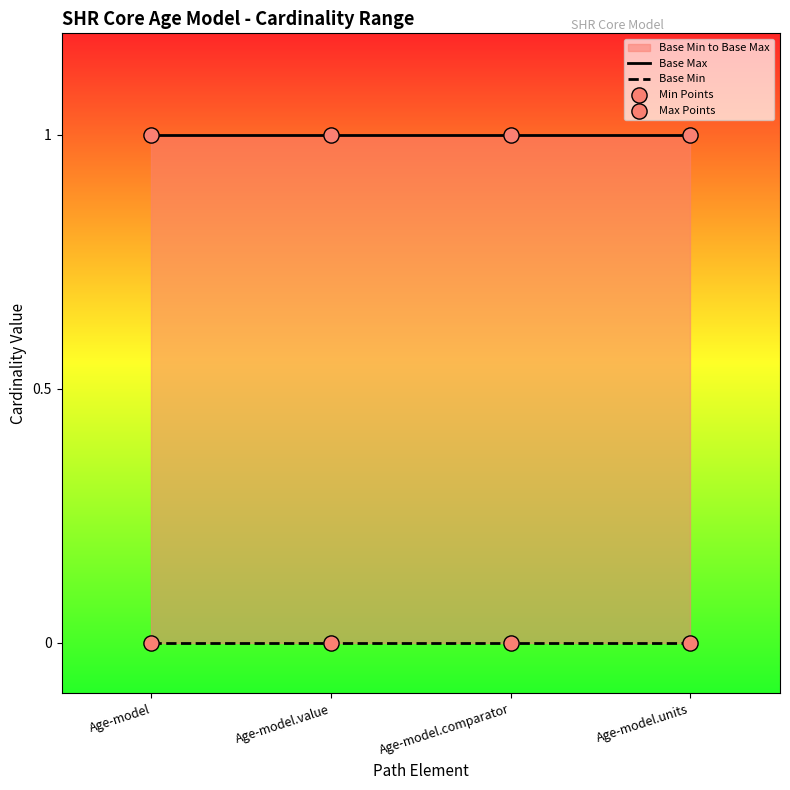

Which series reaches the minimum Y coordinate?

Base Min